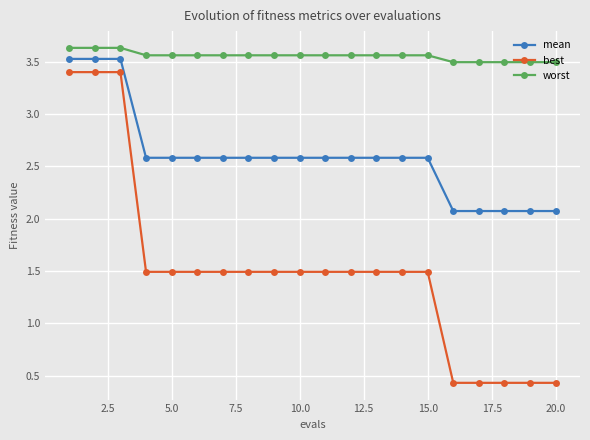

Which series has the largest total across all categories?

worst